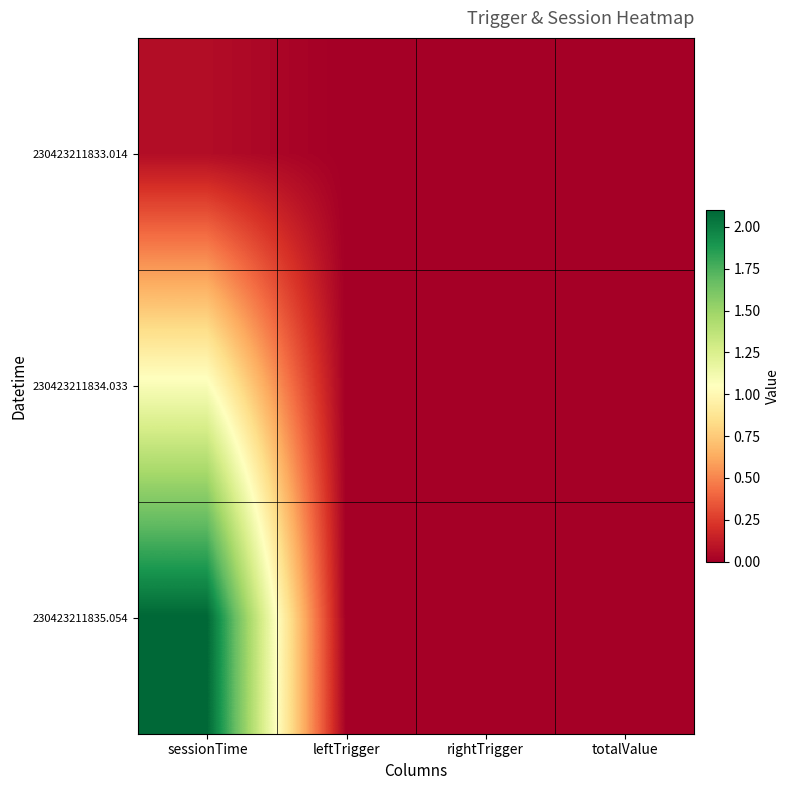

At which category does the chart reach its peak across all series?

sessionTime